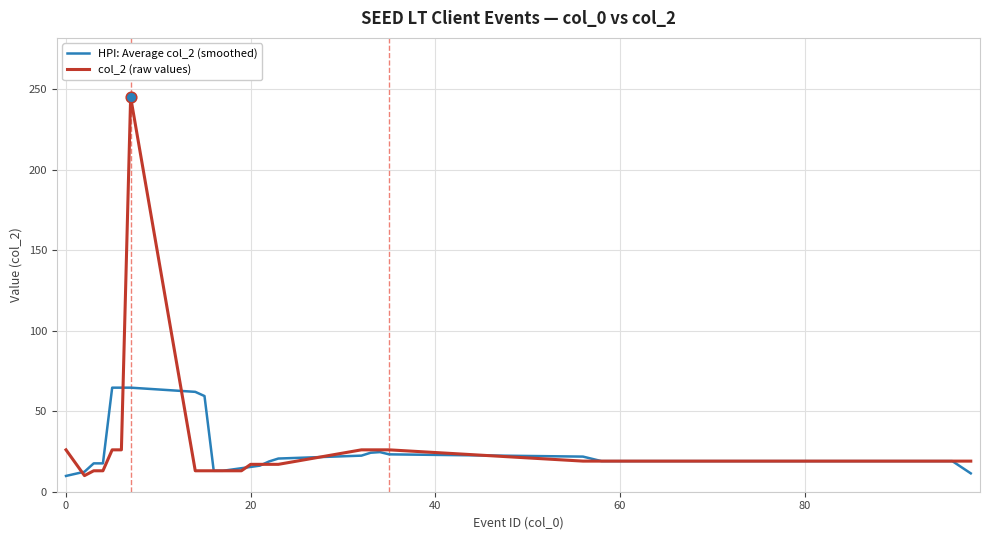

Which series has the largest range (max minus min)?

col_2 (raw values)